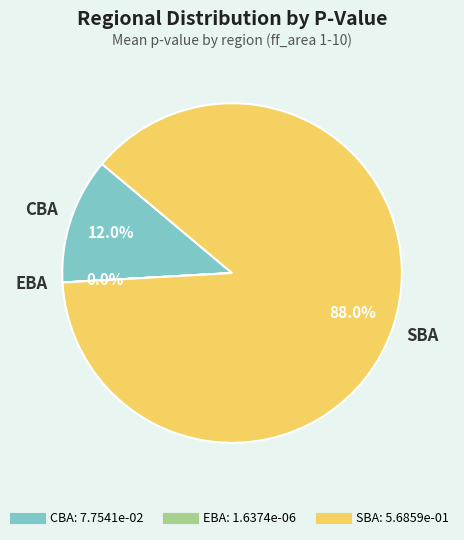

Does CBA represent more than half of the total?

No